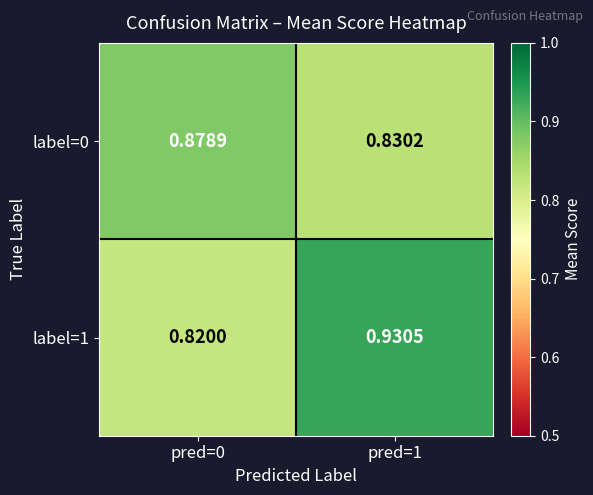

Count the number of categories in the chart.

2